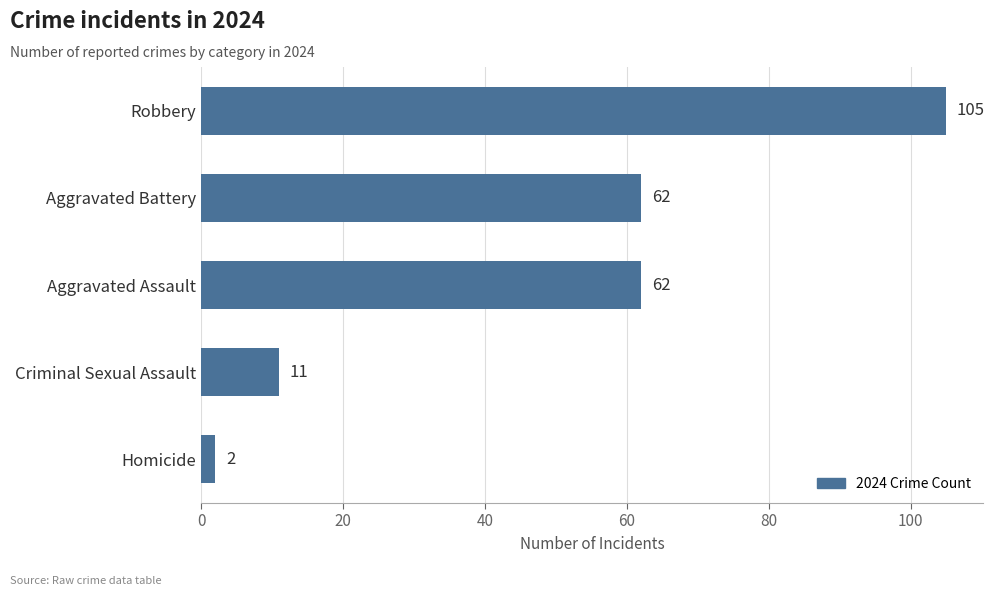

What is the sum of all values?

242